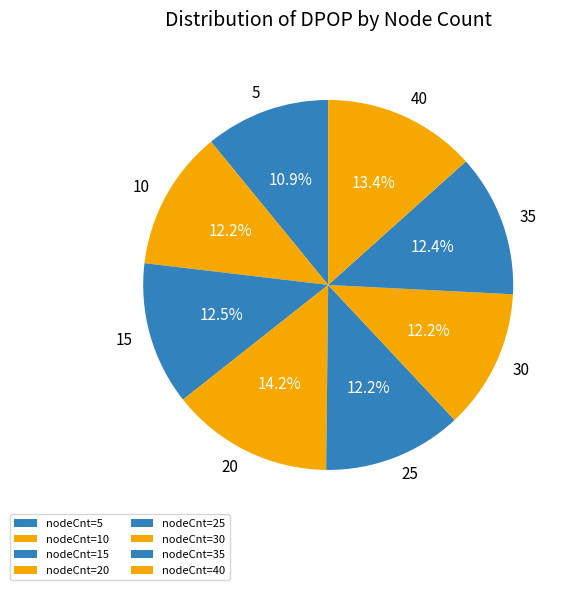

Count the number of slices in the pie.

8